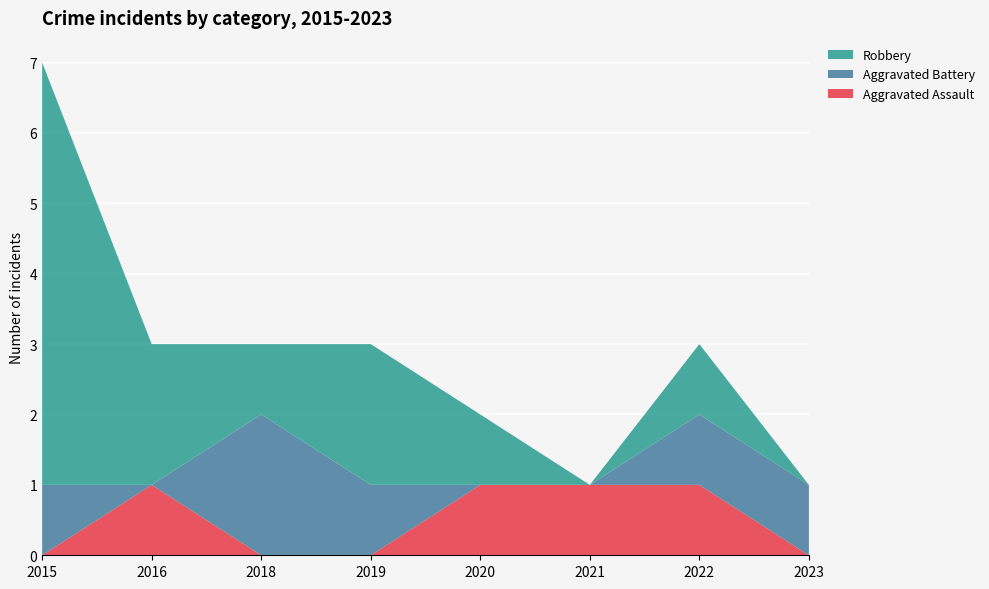

Reading left to right, list all the values displayed in this chart.

Aggravated Assault: 0	1	0	0	1	1	1	0
Aggravated Battery: 1	0	2	1	0	0	1	1
Robbery: 6	2	1	2	1	0	1	0